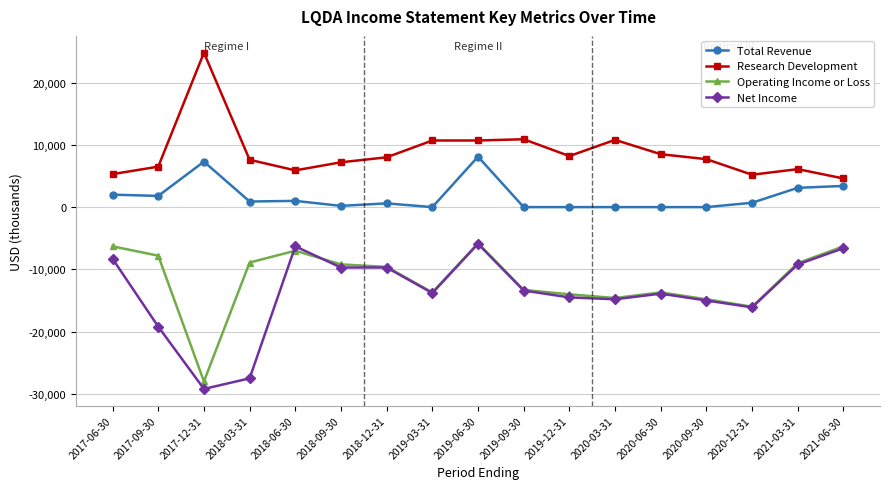

True or false: Total Revenue and Net Income intersect in this chart.

False